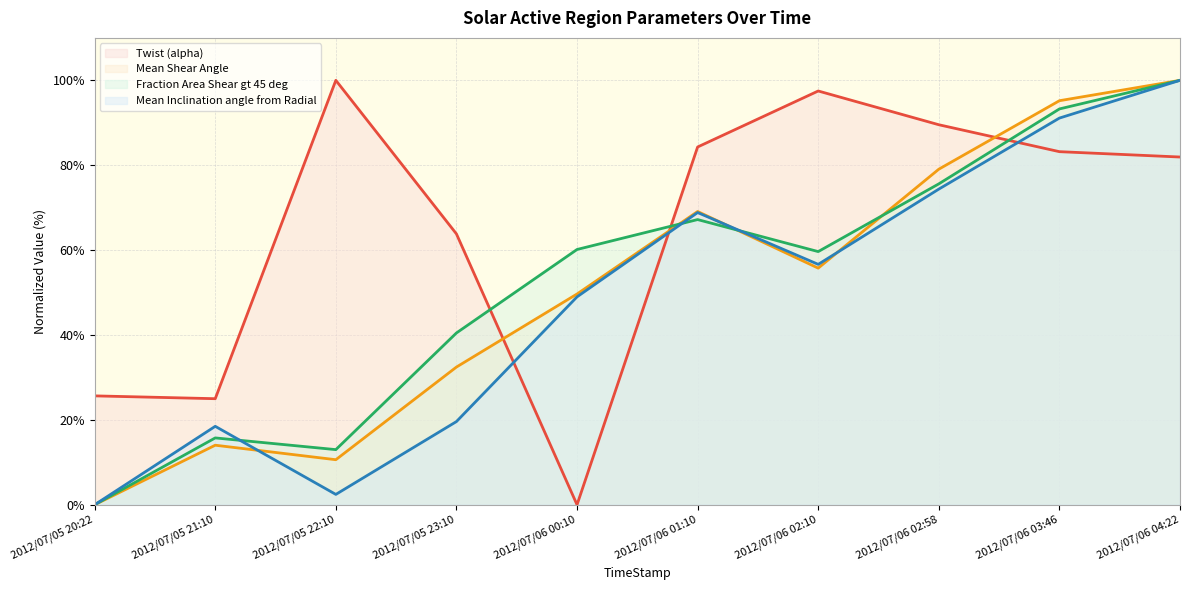

What is the difference between the Twist (alpha) values at 2012/07/06 03:46 and 2012/07/06 02:58?

6.3